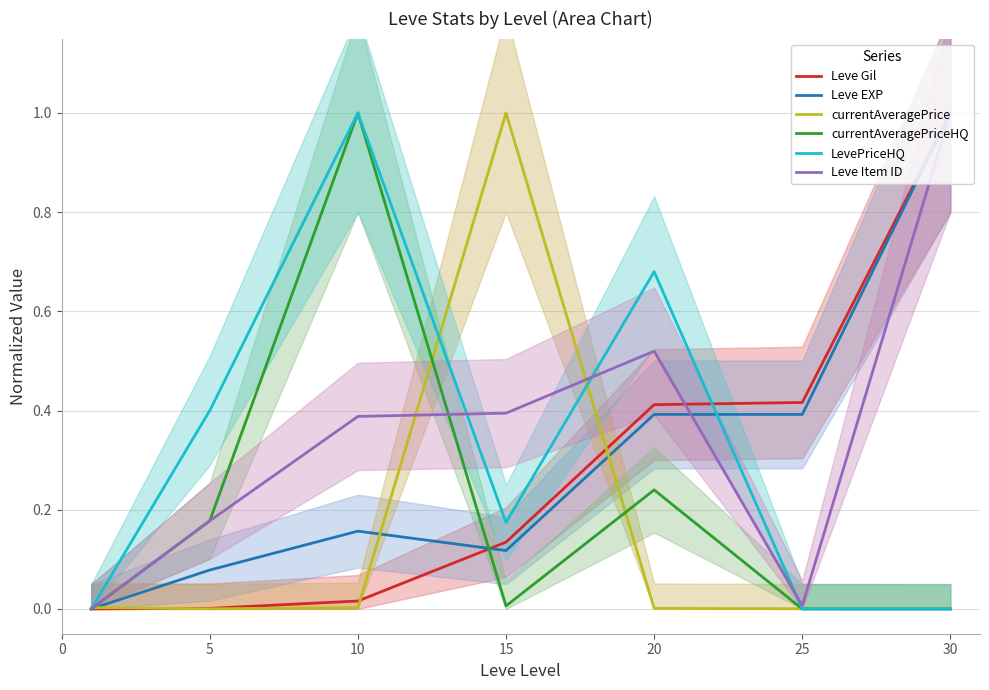

How many interior local peaks does the currentAveragePrice series have?

1